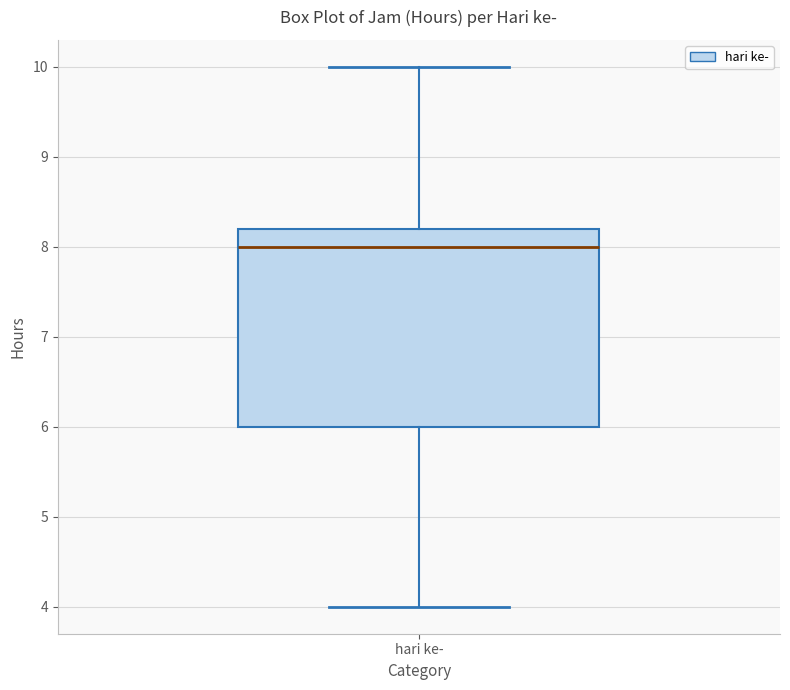

Transcribe this box plot: give where the median line is, the range the box spans, and where the two whiskers end, as read against the y-axis. The values are not printed on the chart, so give them approximately, as read against the axis.

median 8.0, box 6.0 to 8.2, whiskers 4.0 to 10.0